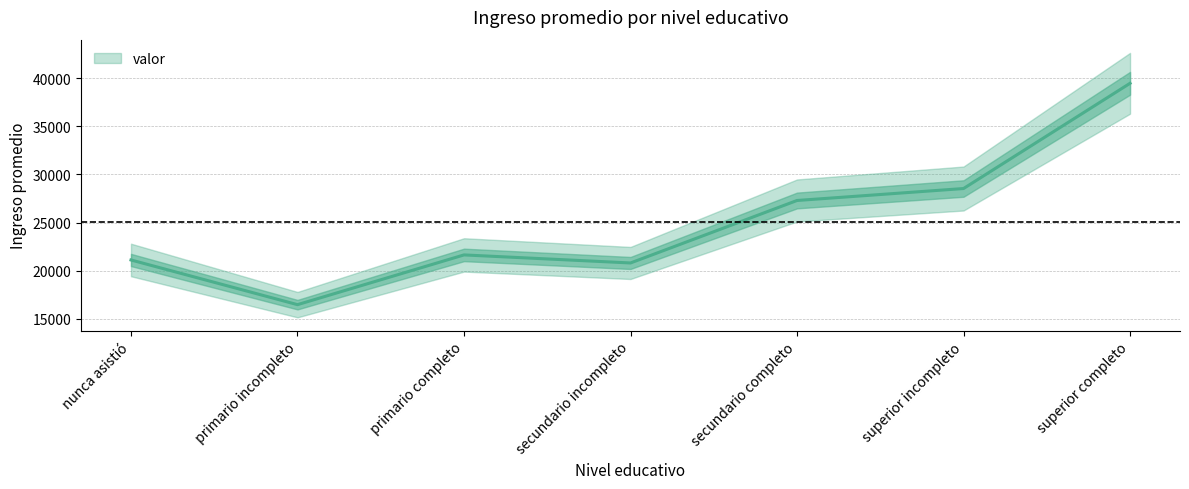

Is it true that the value at primario incompleto is 16475.4?

True